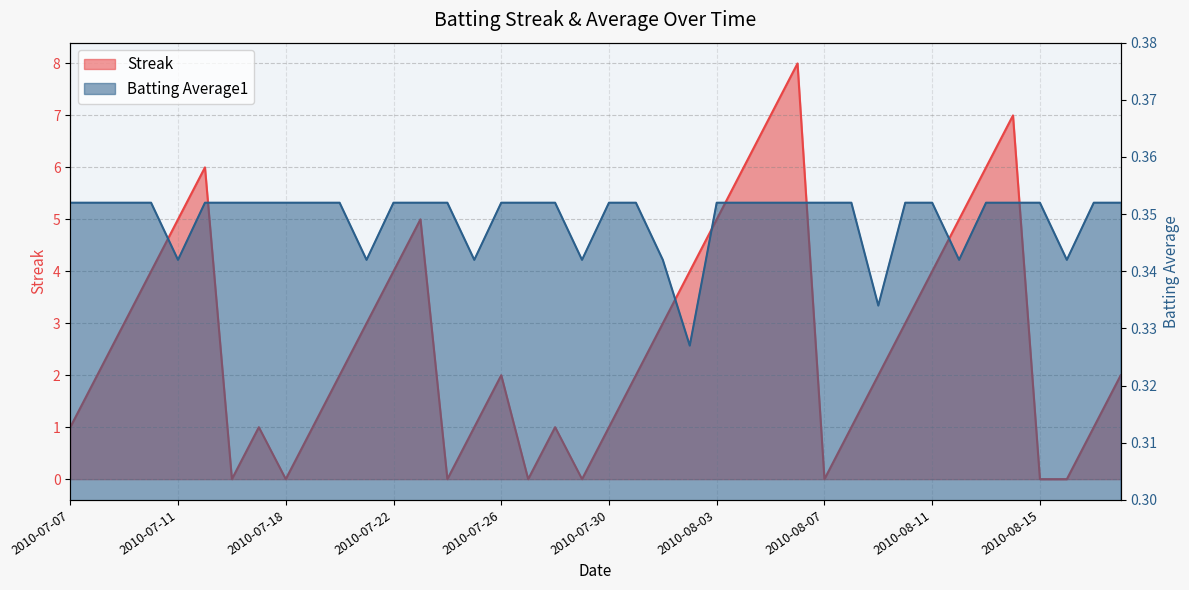

The Streak series shows -2.7 at 2010-07-27. True or false?

False